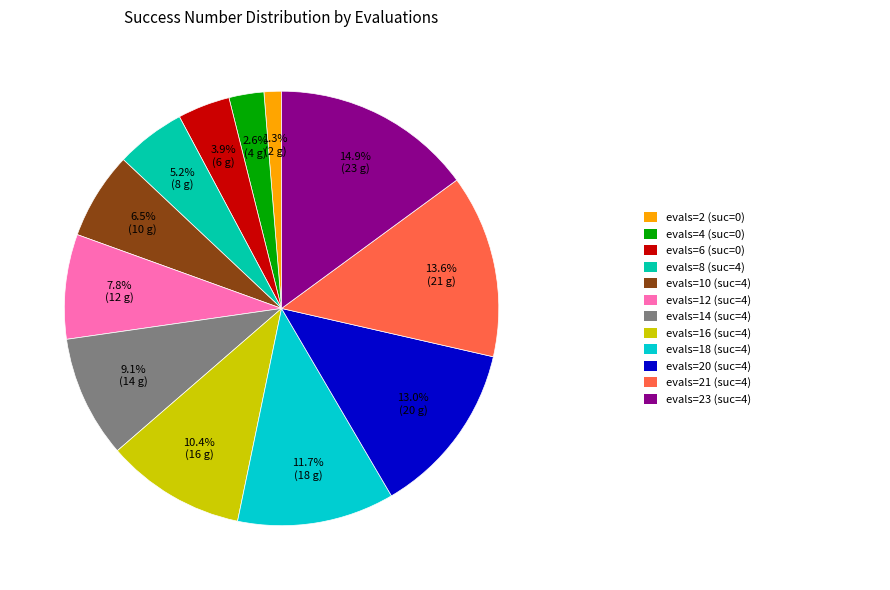

How many slices are in this pie chart?

12